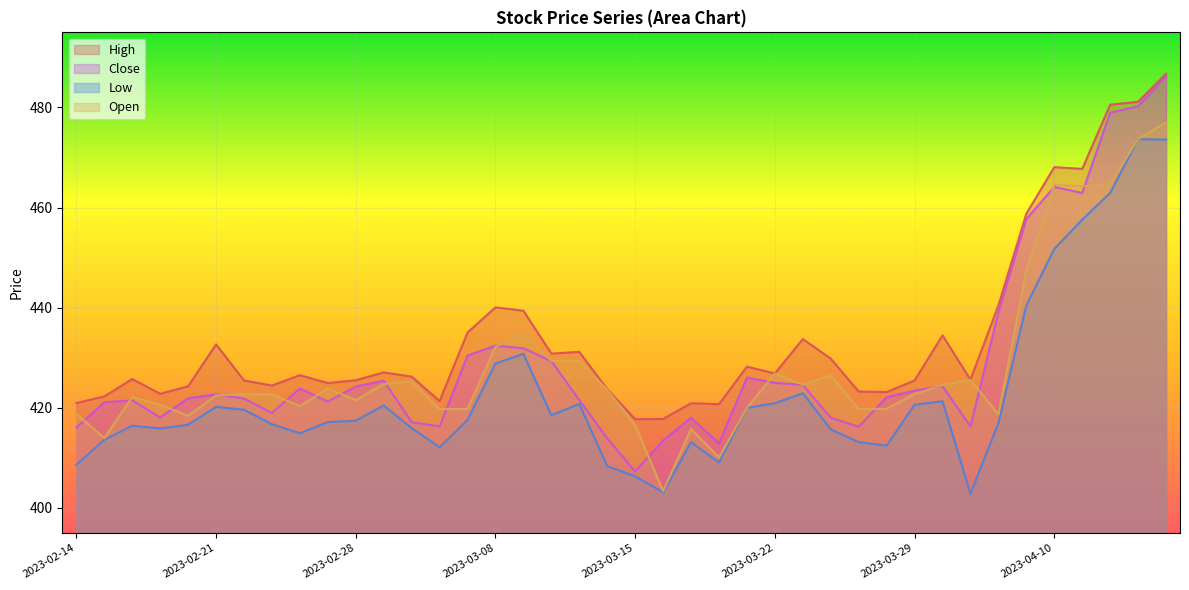

How many lines are shown in the chart?

4